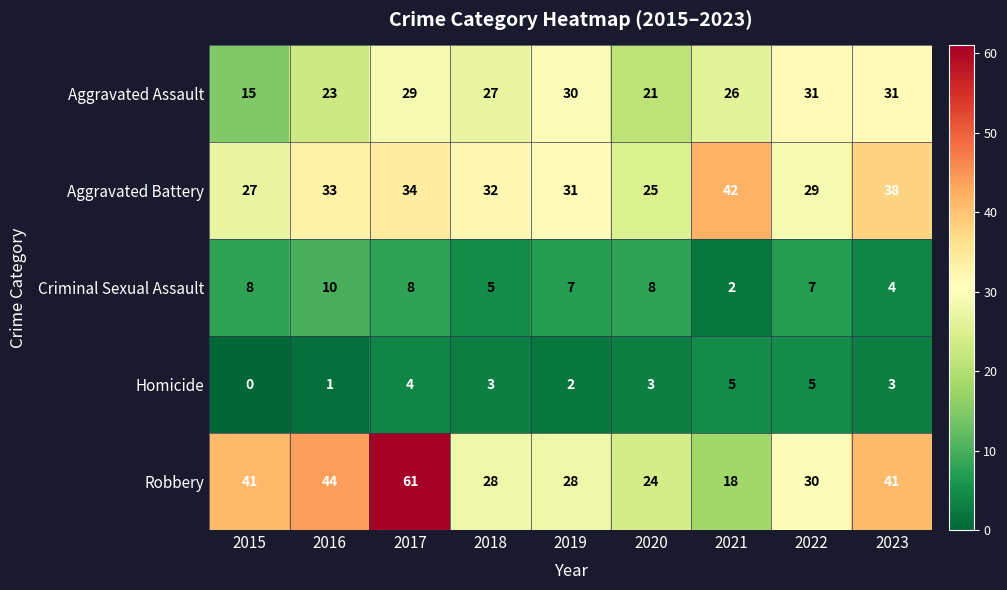

Which series changed the most between 2018 and 2019?

Aggravated Assault